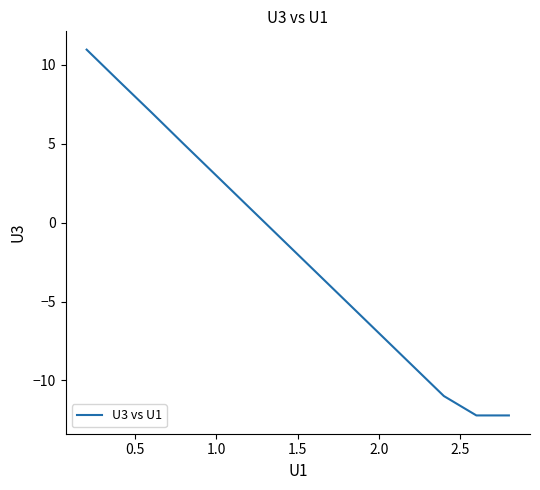

What is the minimum value shown in the chart?

-12.2